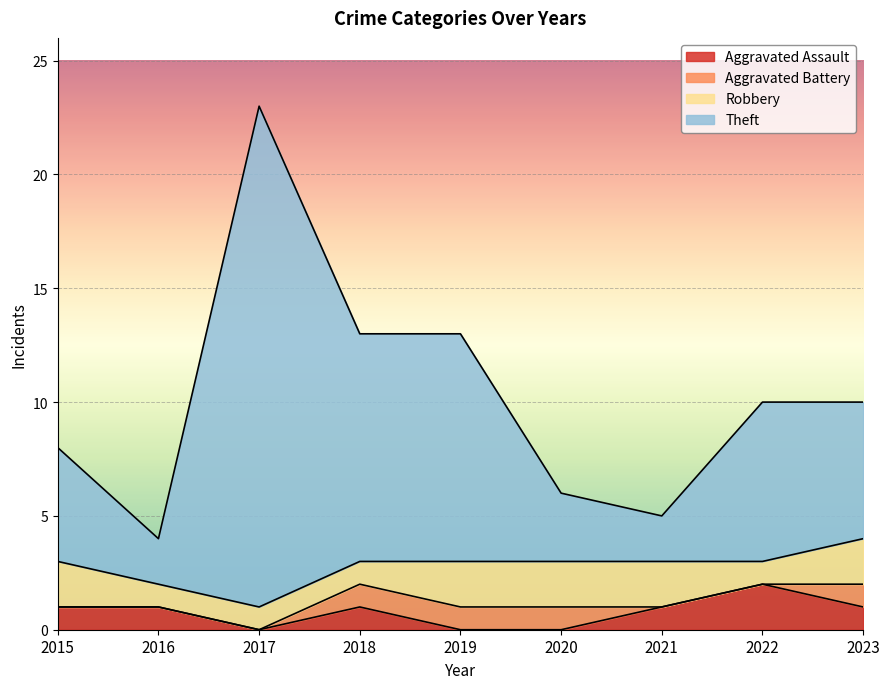

At which label does Aggravated Assault reach its peak?

2022